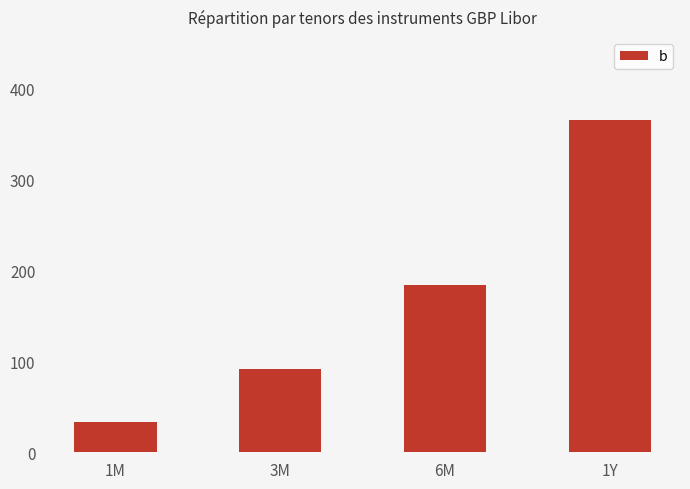

Is it true that the value at 6M is 89?

False